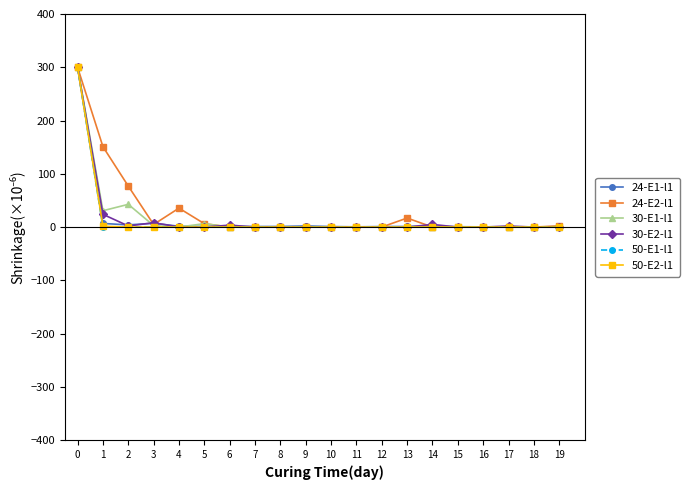

True or false: 50-E2-l1 has a value of 135.9 at 19.

False